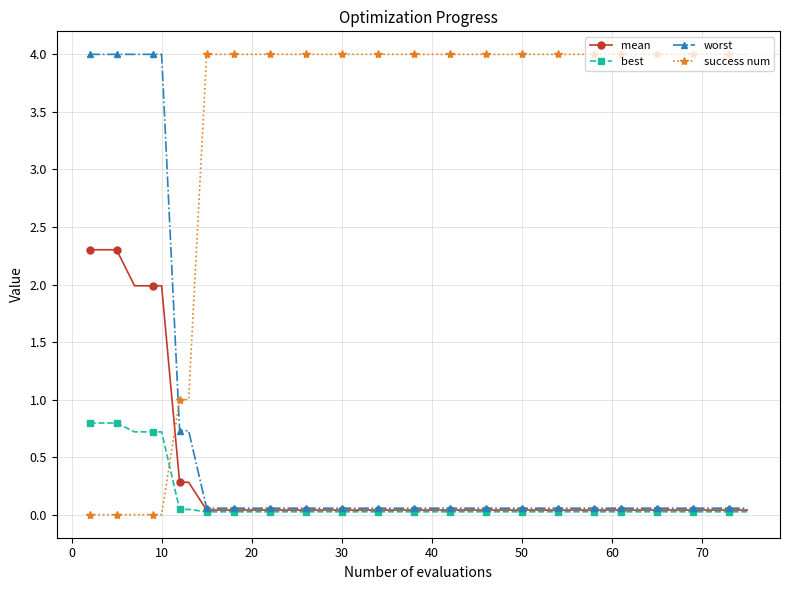

Which series has the largest total across all categories?

success num